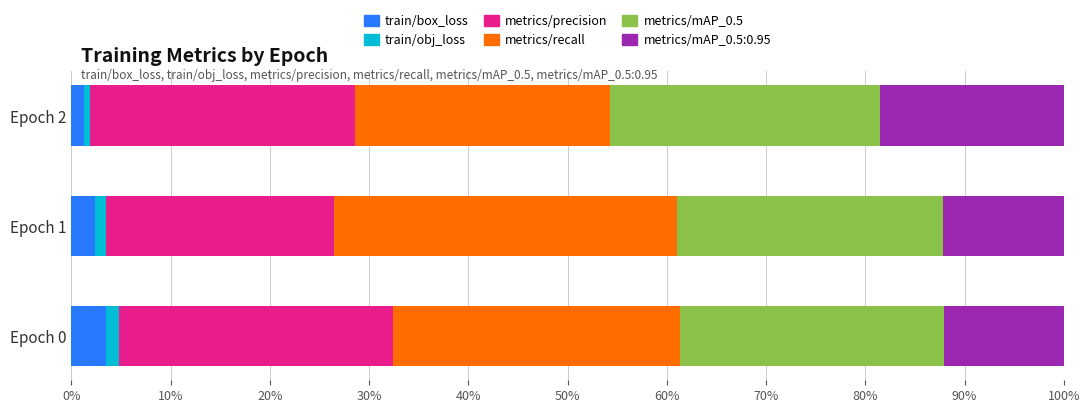

What is the highest value of the train/box_loss series?

3.5